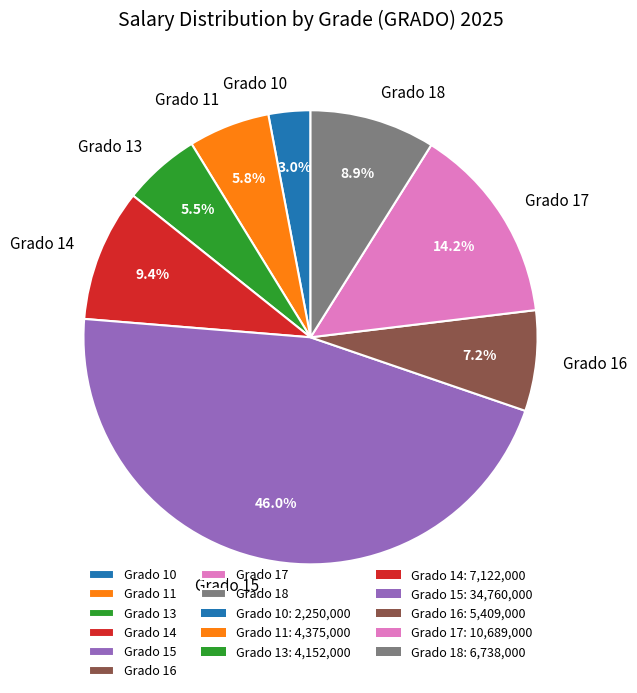

What is the largest slice in the pie chart?

Grado 15